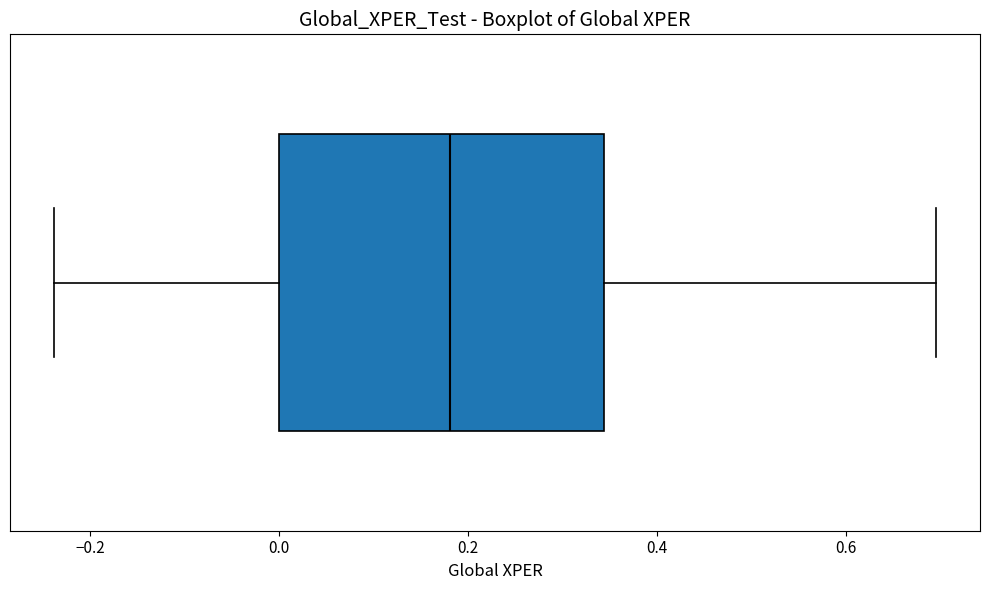

Transcribe this box plot: give where the median line is, the range the box spans, and where the two whiskers end, as read against the x-axis. The values are not printed on the chart, so give them approximately, as read against the axis.

median 0.18, box 0.00 to 0.34, whiskers -0.24 to 0.70